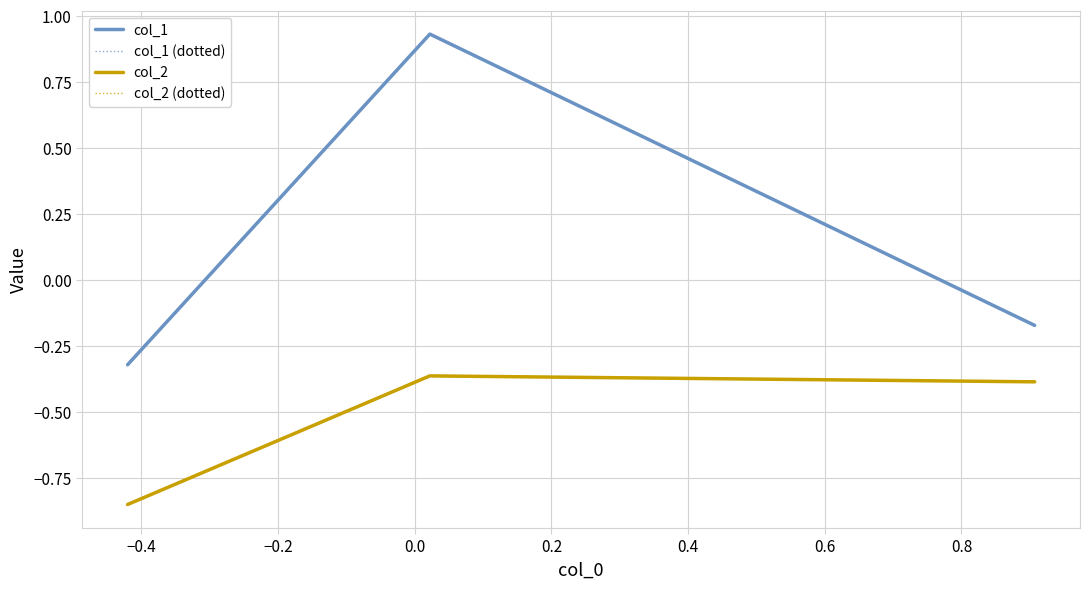

Does the chart display data point markers on the line(s)?

No